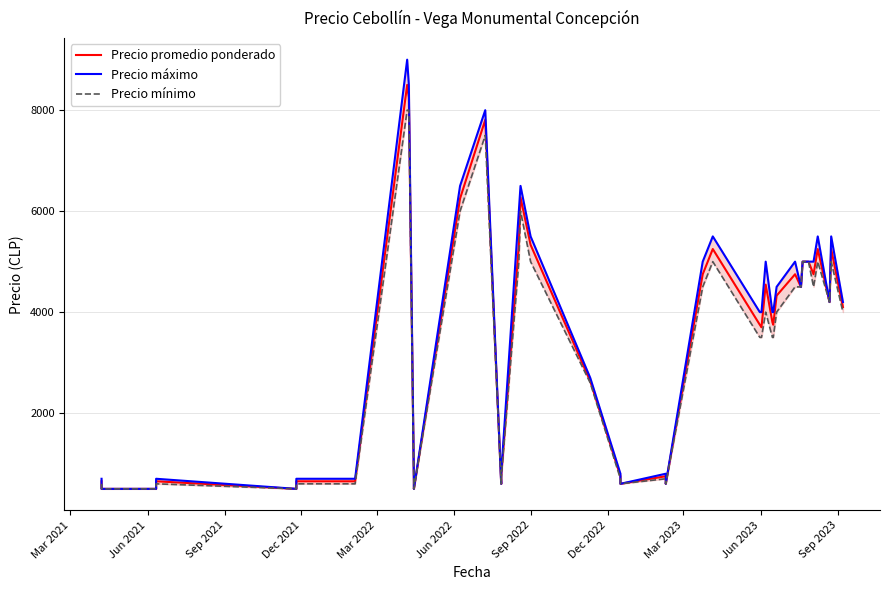

What are all the series names shown in the legend?

Precio promedio ponderado, Precio máximo, Precio mínimo